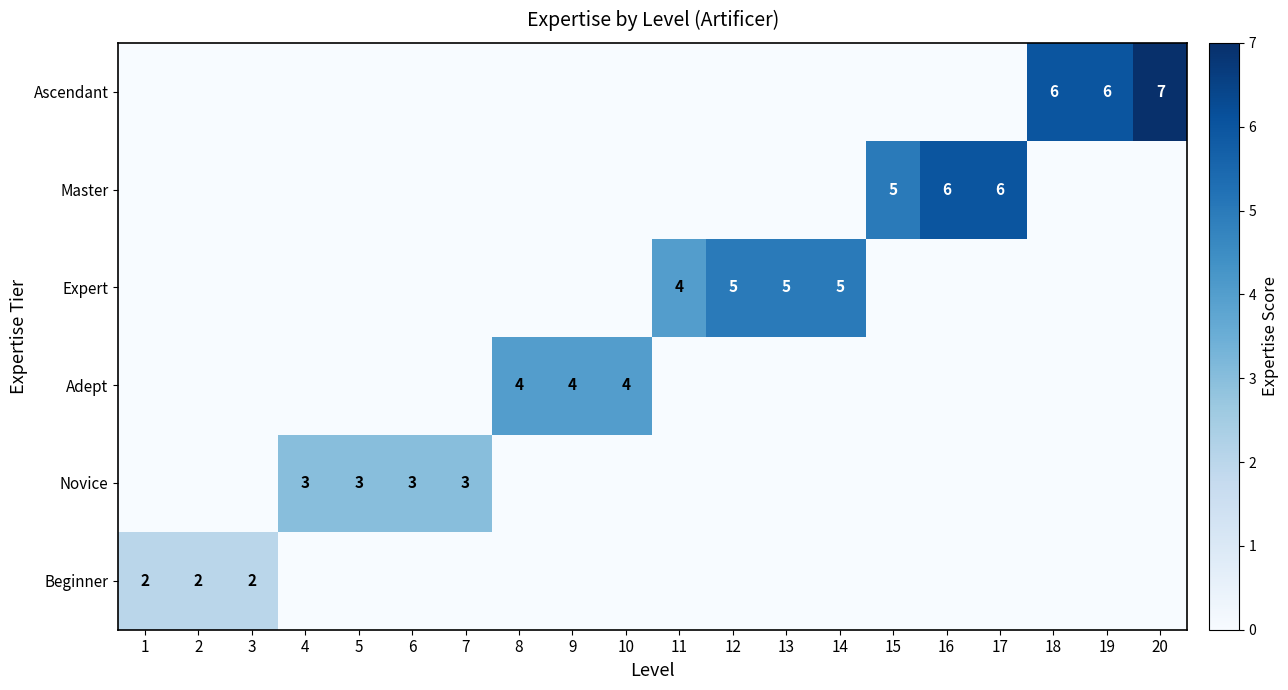

At how many categories does at least one series exceed 3?

13